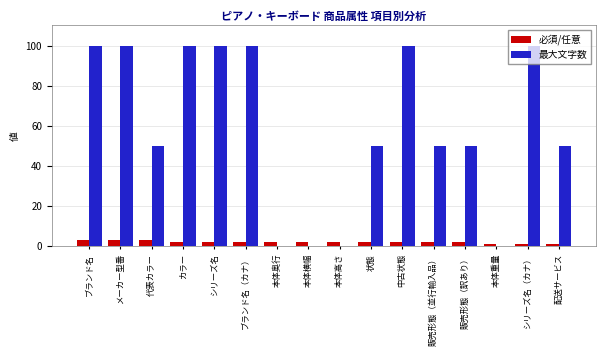

The value of 最大文字数 at 販売形態（訳あり） is 50. True or false?

True